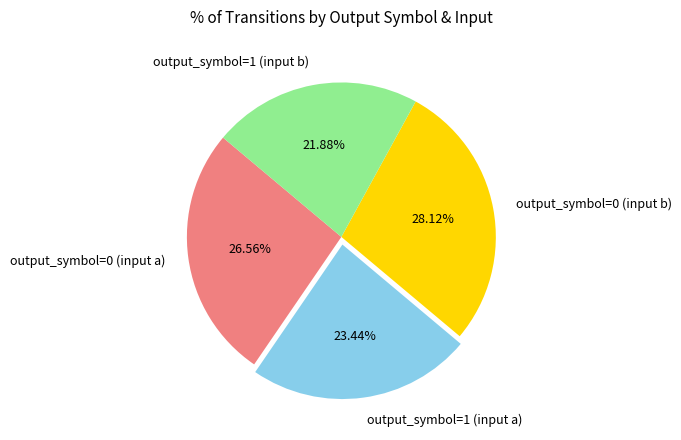

Count the number of slices in the pie.

4